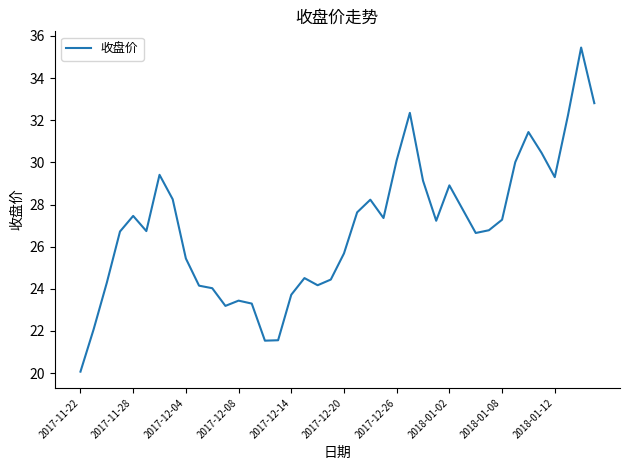

What is the minimum value shown in the chart?

20.1